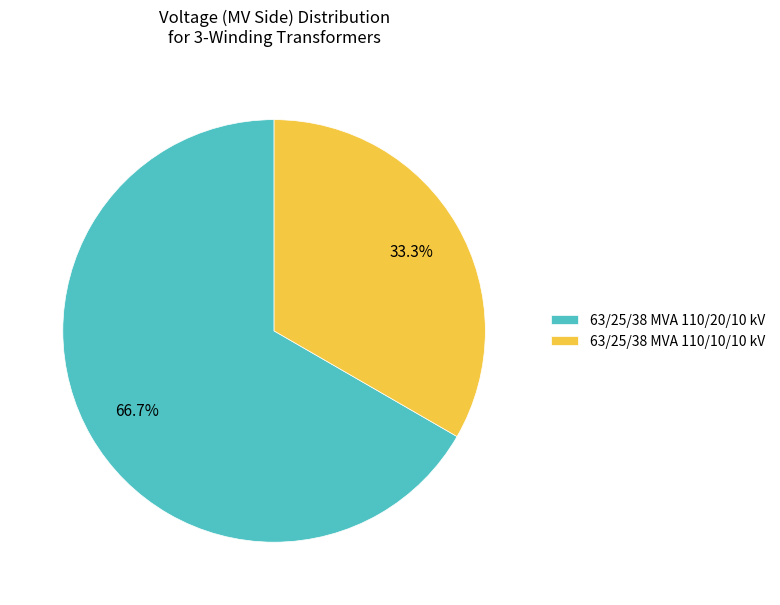

How many slices are in this pie chart?

2